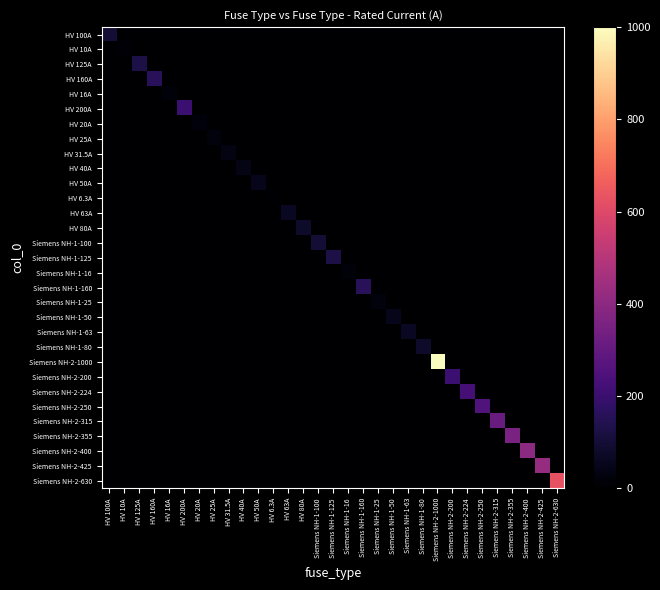

At how many categories does at least one series exceed 245?

7